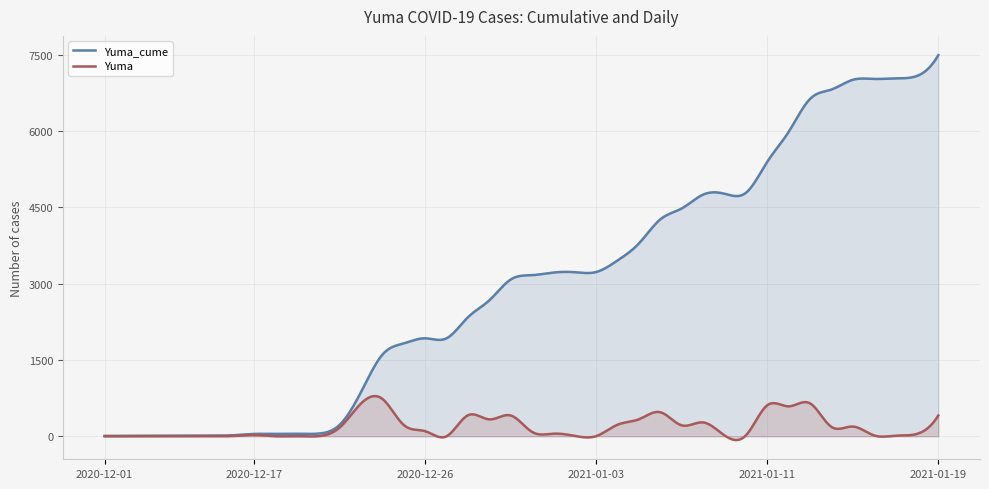

How many data points in Yuma are less than 85?

20